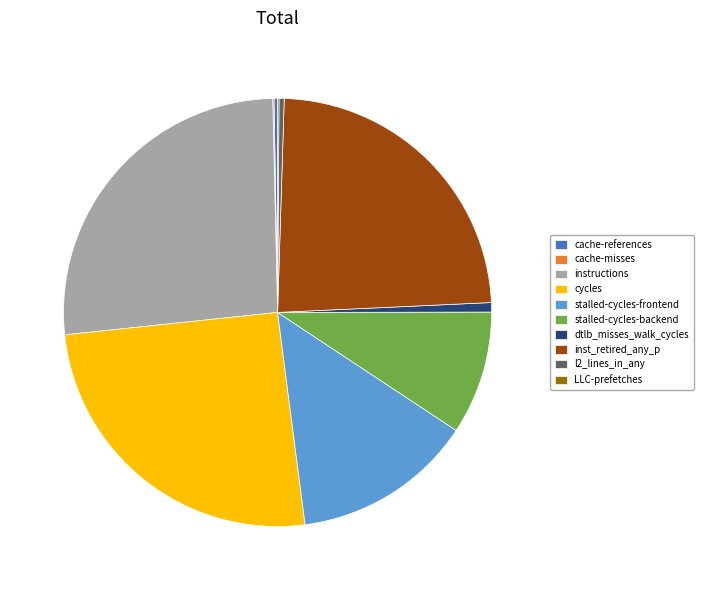

What is the ratio of the value at instructions to the value at inst_retired_any_p?

1.1